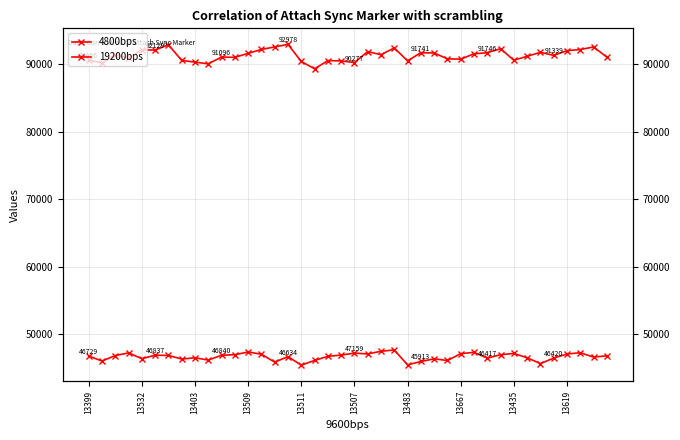

Reading right to left, extract all data points from this chart.

4800bps: 46756	46568	47213	47025	46420	45607	46460	47106	46917	46417	47270	47081	46061	46309	45913	45407	47620	47432	47035	47159	46867	46679	46073	45366	46634	45822	46988	47321	46924	46840	46127	46464	46276	46817	46837	46335	47190	46793	45980	46729
19200bps: 91092	92590	92214	92046	91339	91795	91211	90626	92333	91746	91580	90787	90827	91699	91741	90532	92447	91446	91903	90277	90525	90565	89356	90438	92978	92601	92225	91641	91056	91096	90093	90343	90593	92924	92129	92172	90962	91419	90207	90666